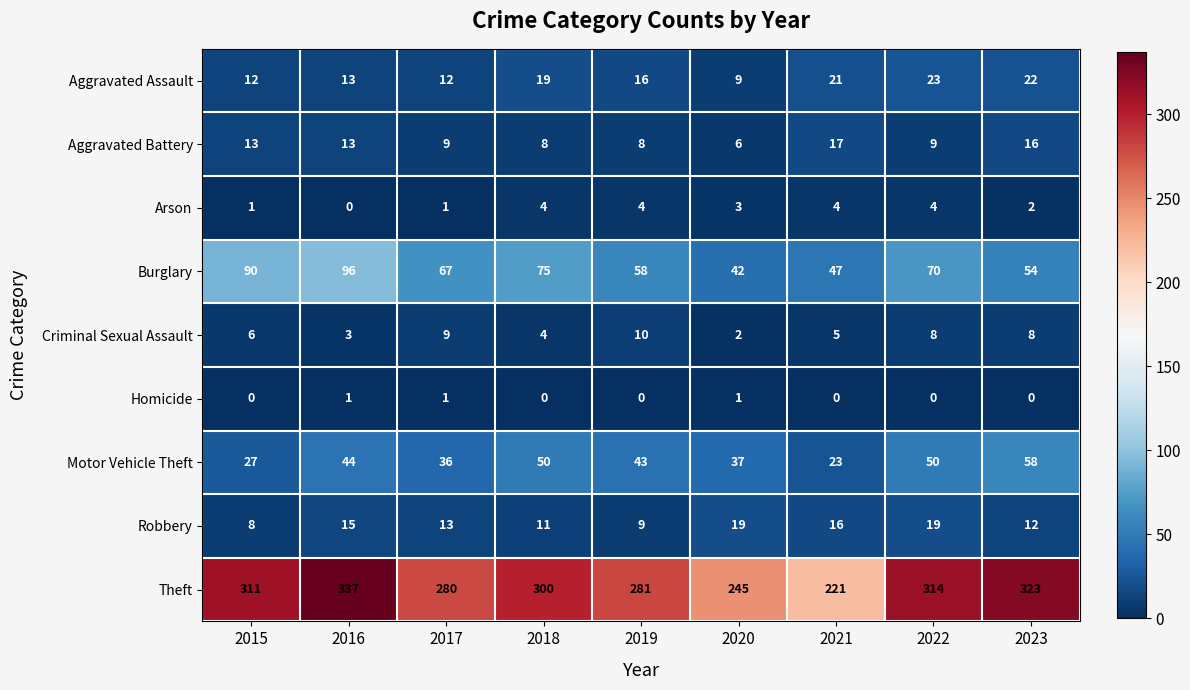

Which label corresponds to the largest value in the chart?

2016